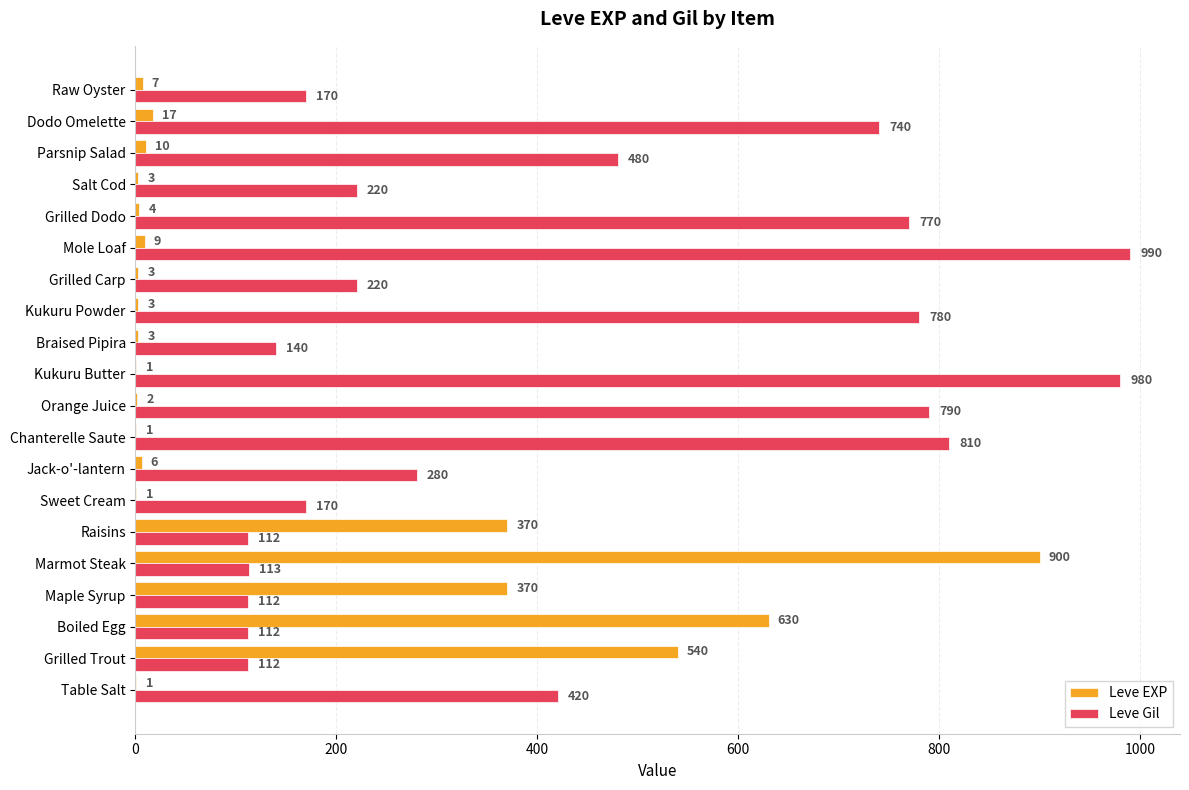

What is the highest value of the Leve Gil series?

990